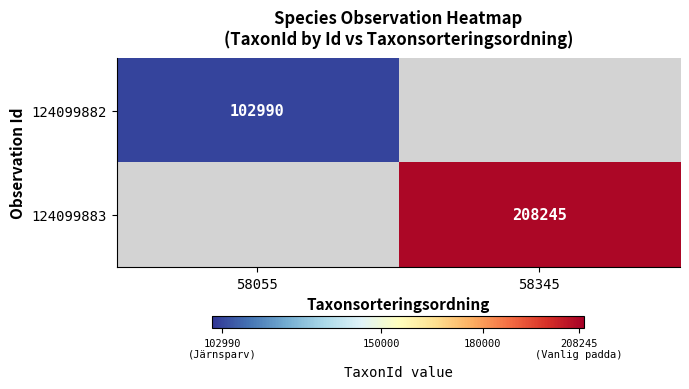

The 124099883 series shows 208245 at 58345. True or false?

True